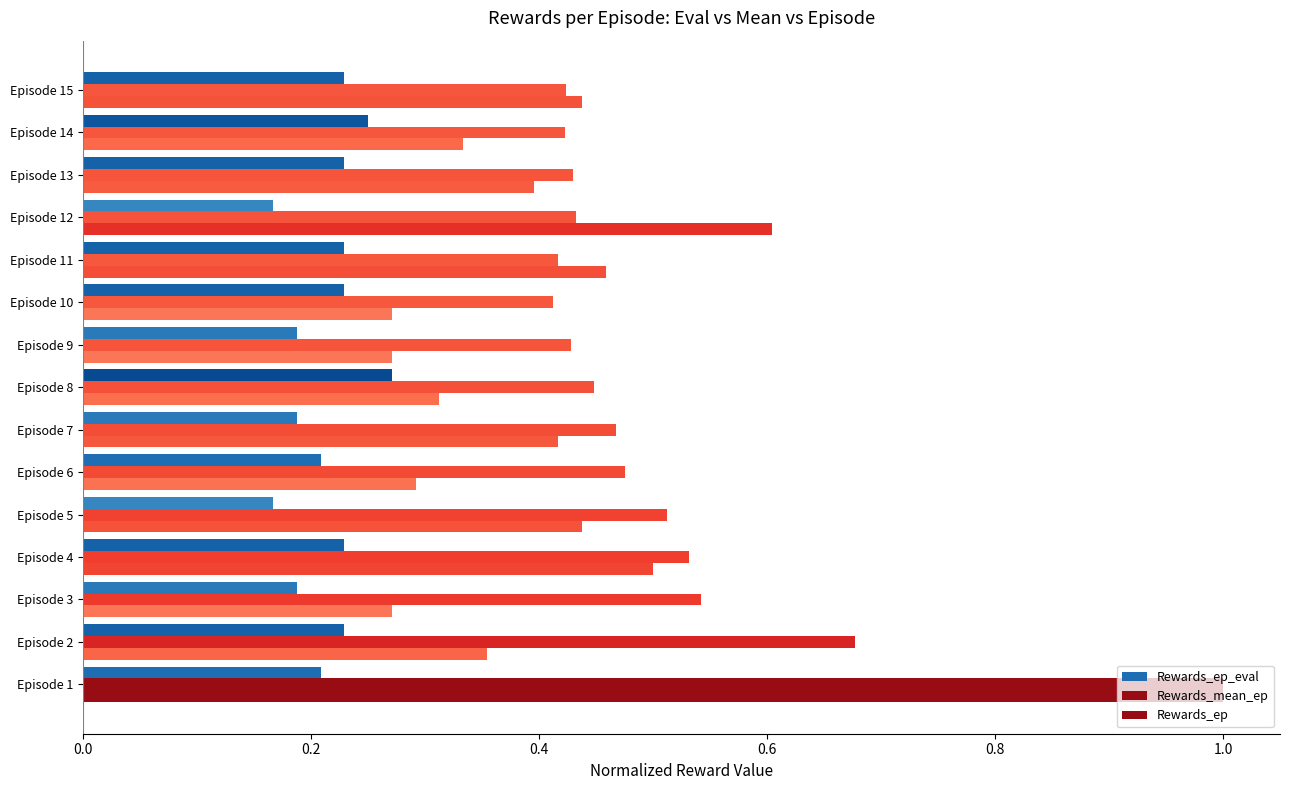

How many distinct data groups are displayed?

3